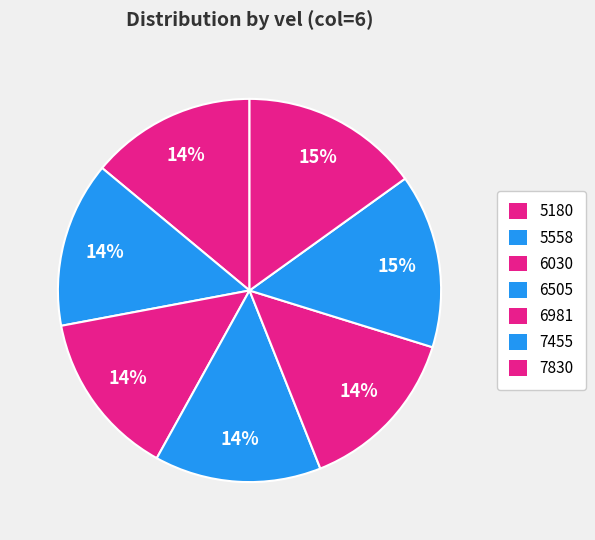

To the nearest percent, what percentage of the pie is 5558?

14%